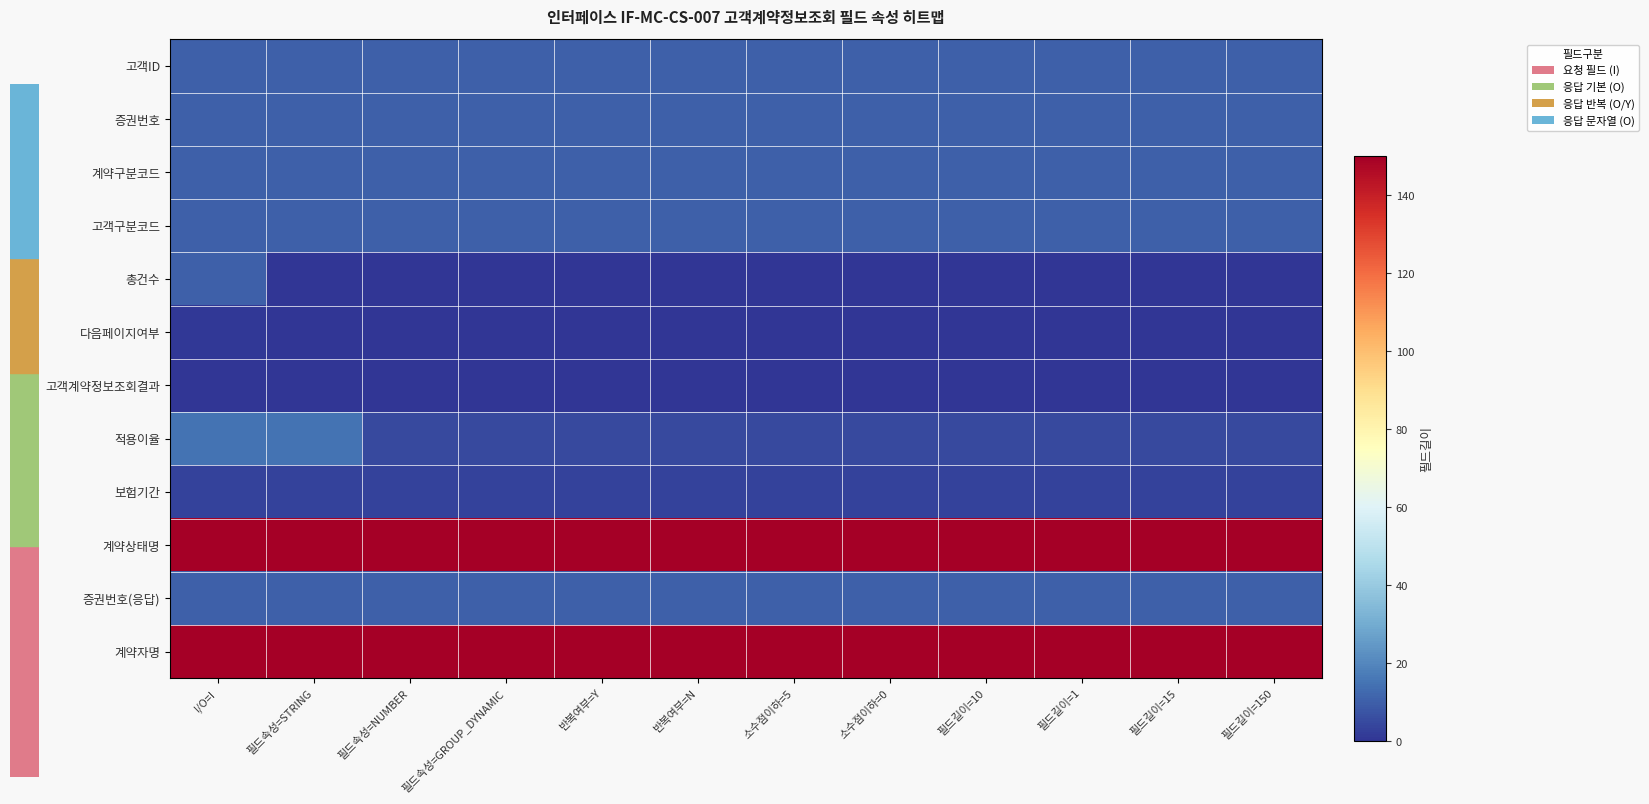

Reading left to right, list all the values displayed in this chart.

고객ID: I/O=I=10	필드속성=STRING=10	필드속성=NUMBER=10	필드속성=GROUP_DYNAMIC=10	반복여부=Y=10	반복여부=N=10	소수점이하=5=10	소수점이하=0=10	필드길이=10=10	필드길이=1=10	필드길이=15=10	필드길이=150=10
증권번호: I/O=I=10	필드속성=STRING=10	필드속성=NUMBER=10	필드속성=GROUP_DYNAMIC=10	반복여부=Y=10	반복여부=N=10	소수점이하=5=10	소수점이하=0=10	필드길이=10=10	필드길이=1=10	필드길이=15=10	필드길이=150=10
계약구분코드: I/O=I=10	필드속성=STRING=10	필드속성=NUMBER=10	필드속성=GROUP_DYNAMIC=10	반복여부=Y=10	반복여부=N=10	소수점이하=5=10	소수점이하=0=10	필드길이=10=10	필드길이=1=10	필드길이=15=10	필드길이=150=10
고객구분코드: I/O=I=10	필드속성=STRING=10	필드속성=NUMBER=10	필드속성=GROUP_DYNAMIC=10	반복여부=Y=10	반복여부=N=10	소수점이하=5=10	소수점이하=0=10	필드길이=10=10	필드길이=1=10	필드길이=15=10	필드길이=150=10
총건수: I/O=I=10	필드속성=STRING=0	필드속성=NUMBER=0	필드속성=GROUP_DYNAMIC=0	반복여부=Y=0	반복여부=N=0	소수점이하=5=0	소수점이하=0=0	필드길이=10=0	필드길이=1=0	필드길이=15=0	필드길이=150=0
다음페이지여부: I/O=I=1	필드속성=STRING=0	필드속성=NUMBER=0	필드속성=GROUP_DYNAMIC=0	반복여부=Y=0	반복여부=N=0	소수점이하=5=0	소수점이하=0=0	필드길이=10=0	필드길이=1=0	필드길이=15=0	필드길이=150=0
고객계약정보조회결과: I/O=I=0	필드속성=STRING=0	필드속성=NUMBER=0	필드속성=GROUP_DYNAMIC=0	반복여부=Y=0	반복여부=N=0	소수점이하=5=0	소수점이하=0=0	필드길이=10=0	필드길이=1=0	필드길이=15=0	필드길이=150=0
적용이율: I/O=I=15	필드속성=STRING=15	필드속성=NUMBER=5	필드속성=GROUP_DYNAMIC=5	반복여부=Y=5	반복여부=N=5	소수점이하=5=5	소수점이하=0=5	필드길이=10=5	필드길이=1=5	필드길이=15=5	필드길이=150=5
보험기간: I/O=I=3	필드속성=STRING=3	필드속성=NUMBER=3	필드속성=GROUP_DYNAMIC=3	반복여부=Y=3	반복여부=N=3	소수점이하=5=3	소수점이하=0=3	필드길이=10=3	필드길이=1=3	필드길이=15=3	필드길이=150=3
계약상태명: I/O=I=150	필드속성=STRING=150	필드속성=NUMBER=150	필드속성=GROUP_DYNAMIC=150	반복여부=Y=150	반복여부=N=150	소수점이하=5=150	소수점이하=0=150	필드길이=10=150	필드길이=1=150	필드길이=15=150	필드길이=150=150
증권번호(응답): I/O=I=10	필드속성=STRING=10	필드속성=NUMBER=10	필드속성=GROUP_DYNAMIC=10	반복여부=Y=10	반복여부=N=10	소수점이하=5=10	소수점이하=0=10	필드길이=10=10	필드길이=1=10	필드길이=15=10	필드길이=150=10
계약자명: I/O=I=150	필드속성=STRING=150	필드속성=NUMBER=150	필드속성=GROUP_DYNAMIC=150	반복여부=Y=150	반복여부=N=150	소수점이하=5=150	소수점이하=0=150	필드길이=10=150	필드길이=1=150	필드길이=15=150	필드길이=150=150